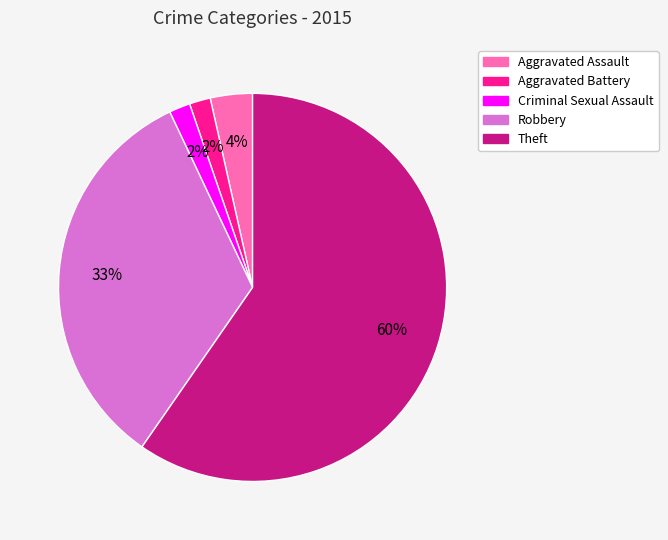

Which slice is the largest?

Theft